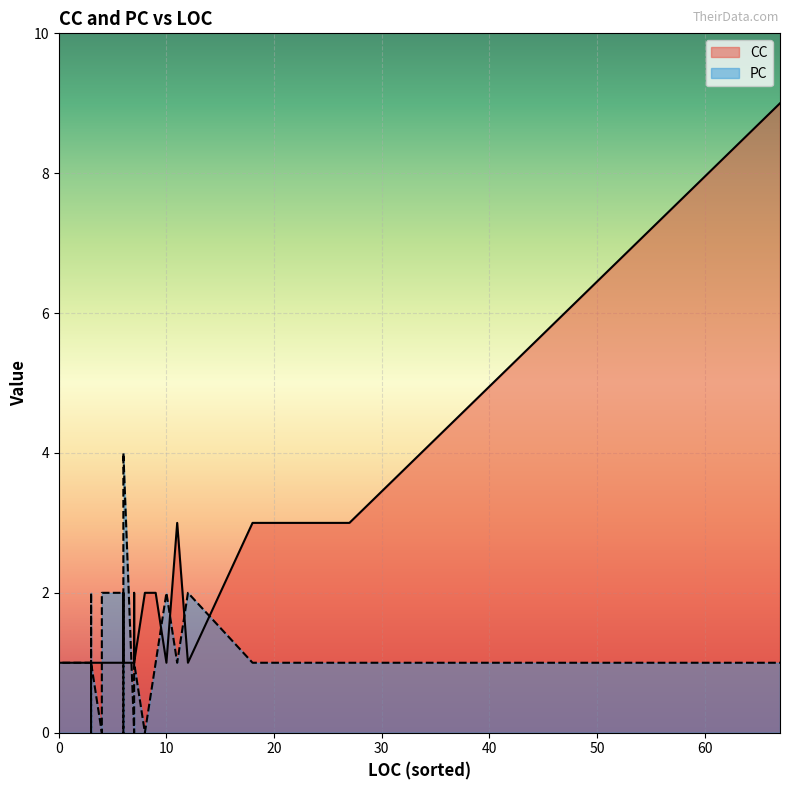

What is the maximum value shown in the chart?

9